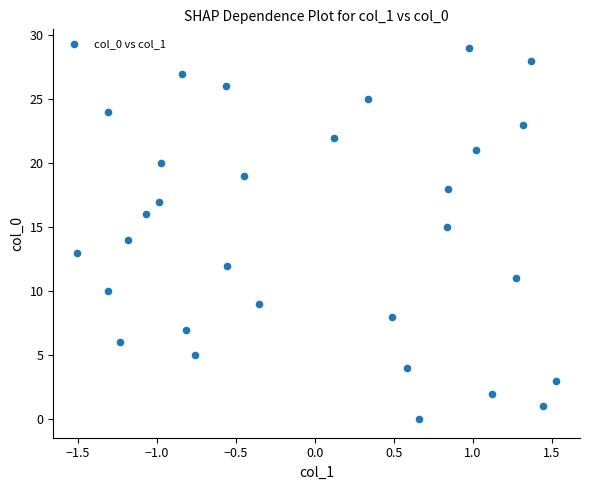

How many points are shown in the scatter plot?

30